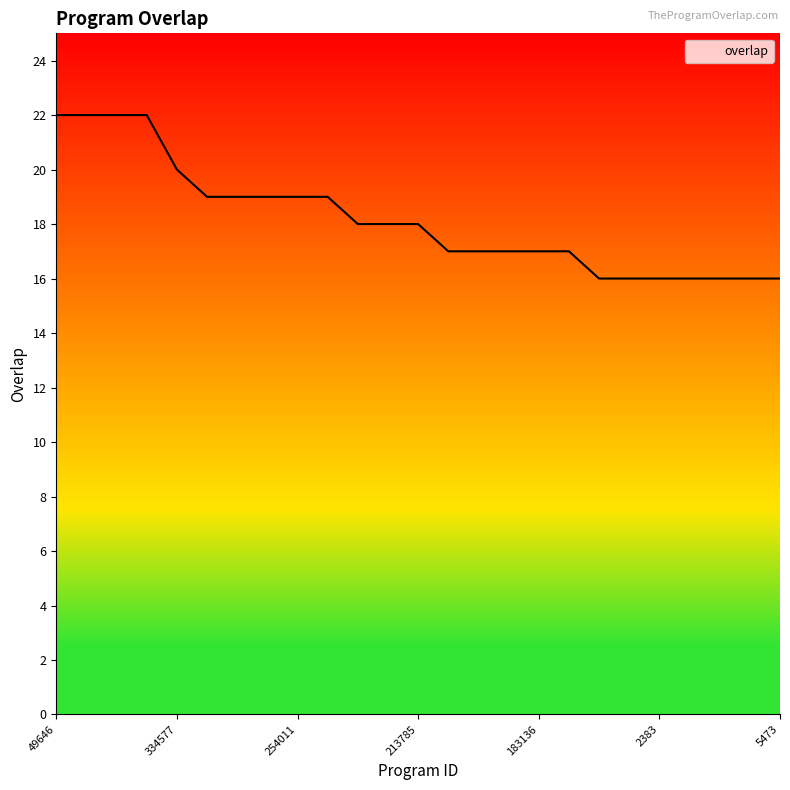

What is the greatest value displayed?

22